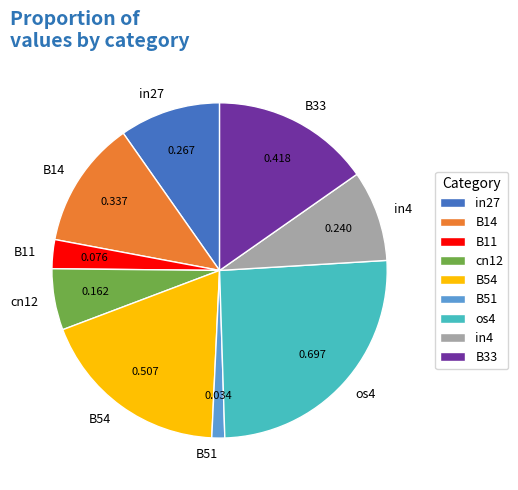

Rank the categories by value from highest to lowest.

os4, B54, B33, B14, in27, in4, cn12, B11, B51